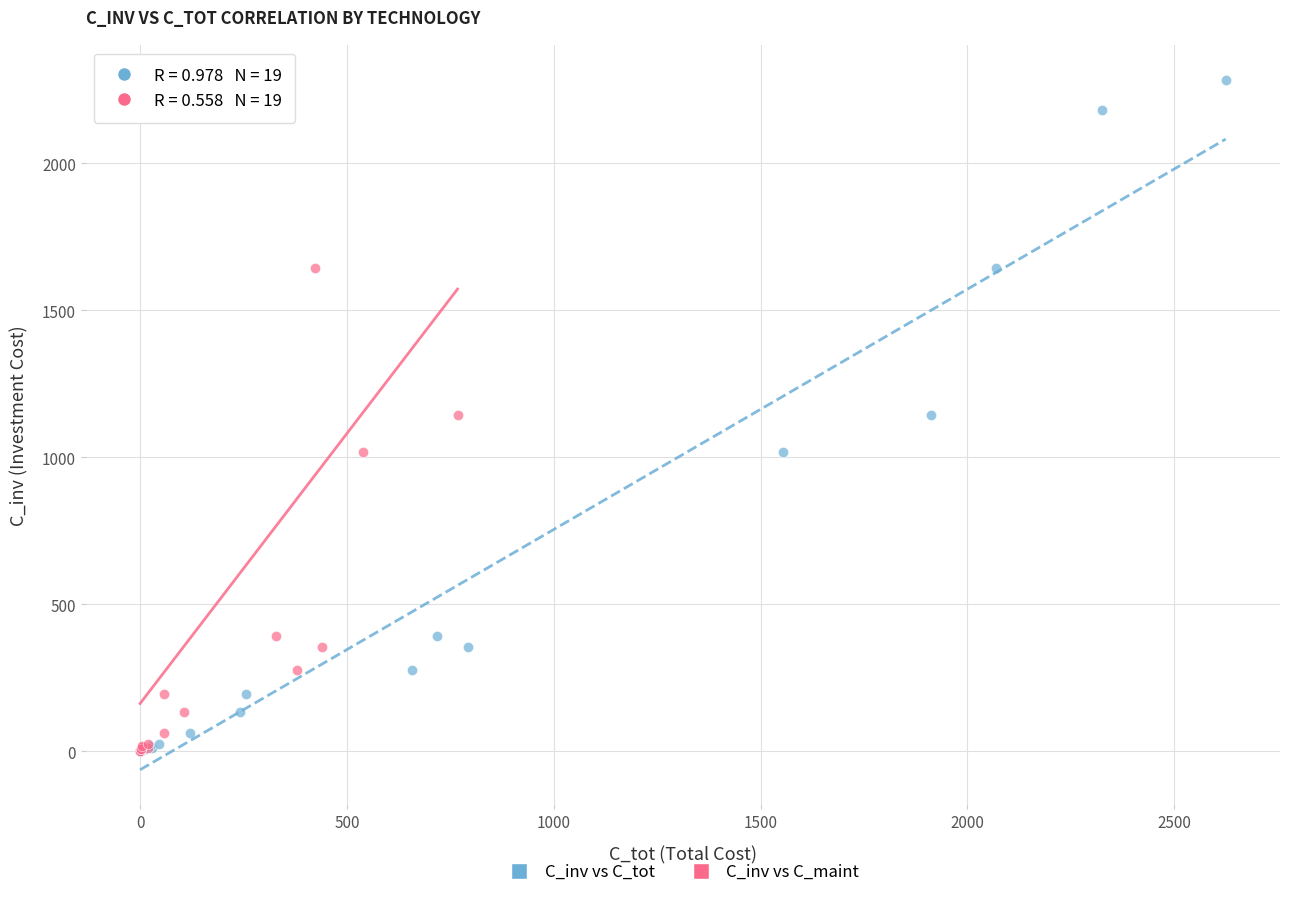

What are all the series names shown in the legend?

C_inv vs C_tot, C_inv vs C_maint